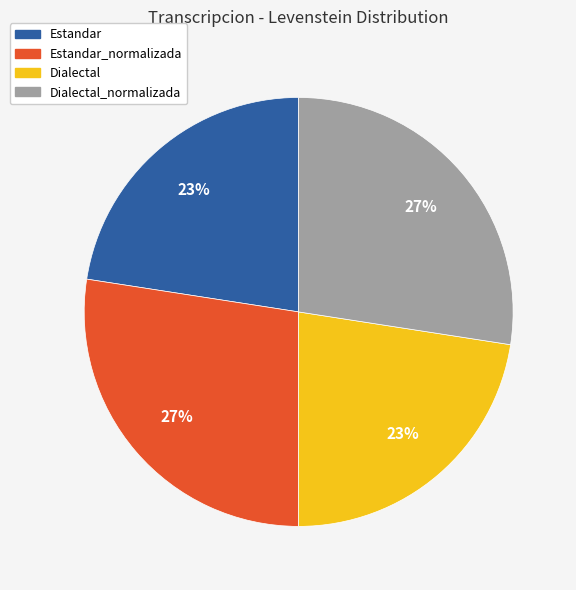

To the nearest percent, what percentage of the pie is Estandar?

23%